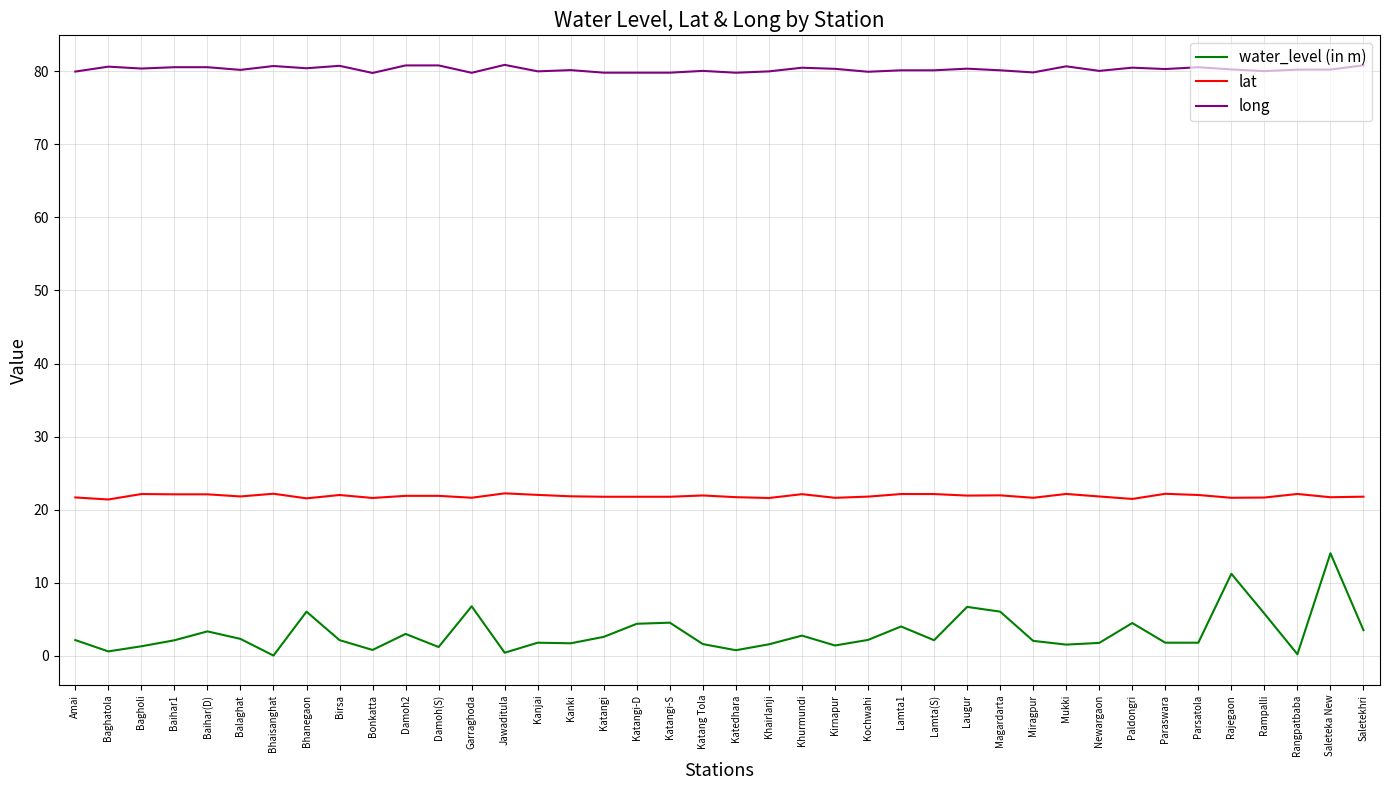

What is the total value across all series at Katedhara?

102.3